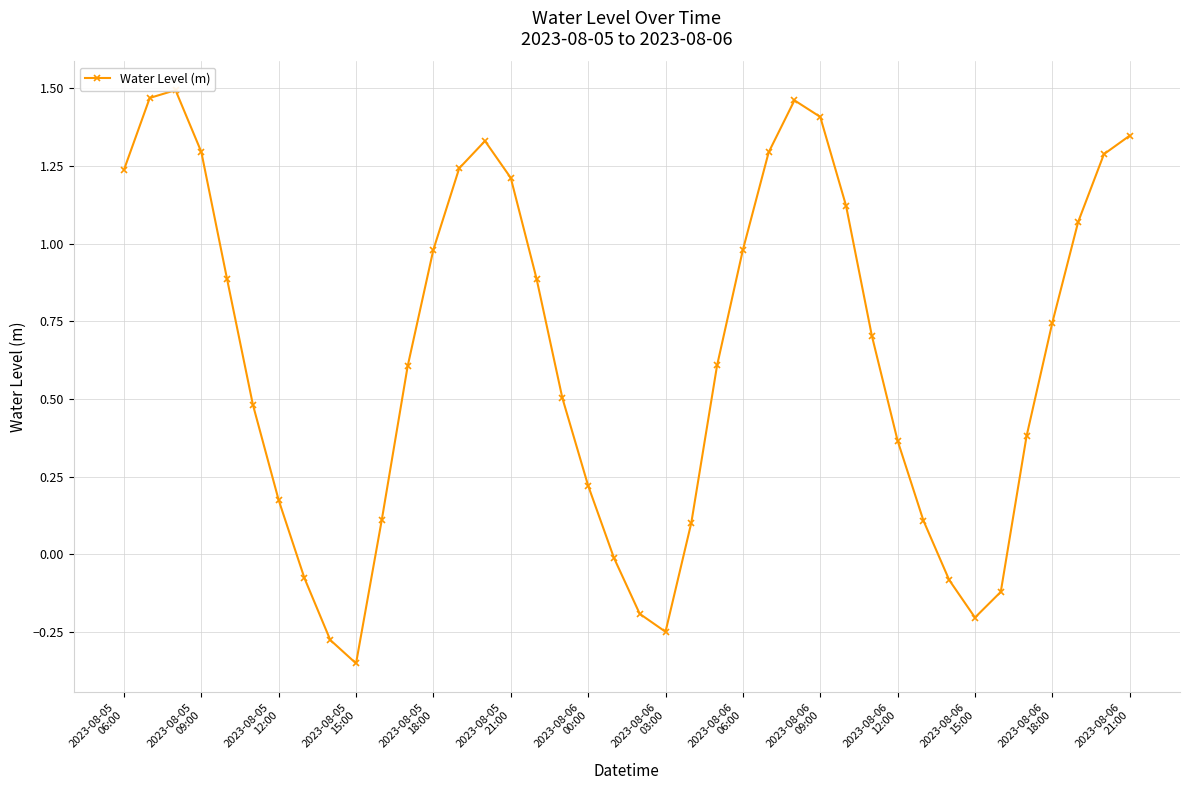

Does the chart have visible grid lines?

Yes